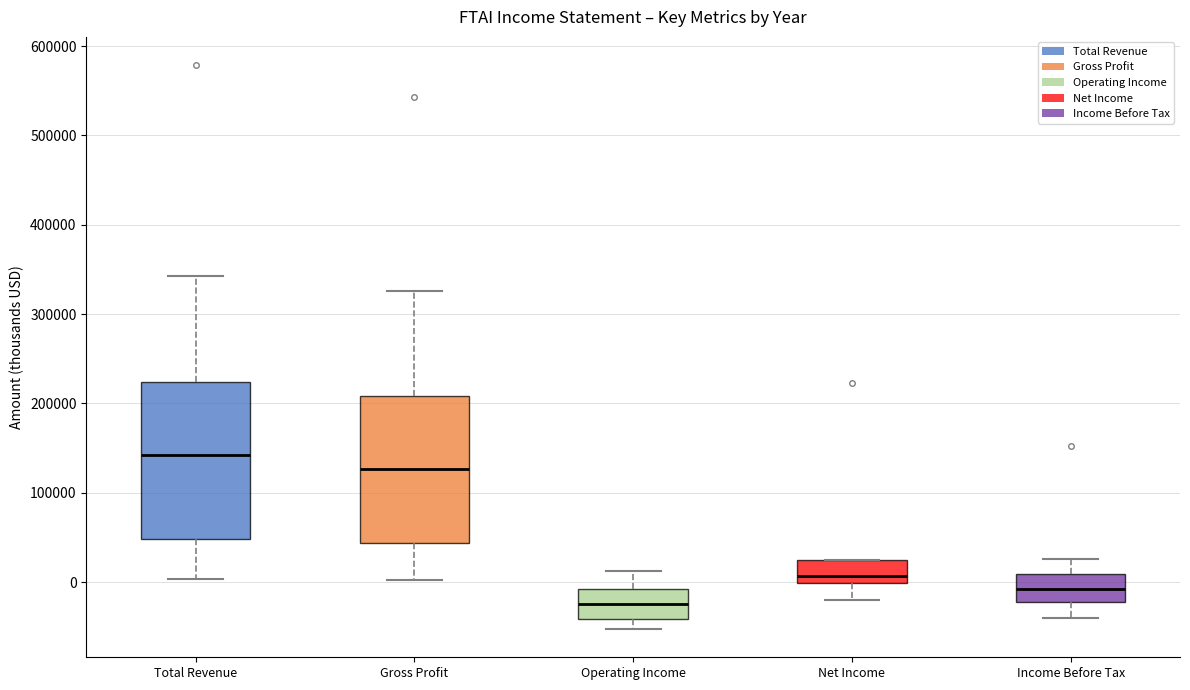

Reading left to right, transcribe this box plot: for each box, give where its median line is, the range the box spans, and where its two whiskers end, as read against the y-axis. The values are not printed on the chart, so give them approximately, as read against the axis.

Total Revenue: median 140000, box 50000 to 220000, whiskers 0 to 340000
Gross Profit: median 130000, box 40000 to 210000, whiskers 0 to 330000
Operating Income: median -30000, box -40000 to -10000, whiskers -50000 to 10000
Net Income: median 10000, box 0 to 20000, whiskers -20000 to 20000
Income Before Tax: median -10000, box -20000 to 10000, whiskers -40000 to 30000